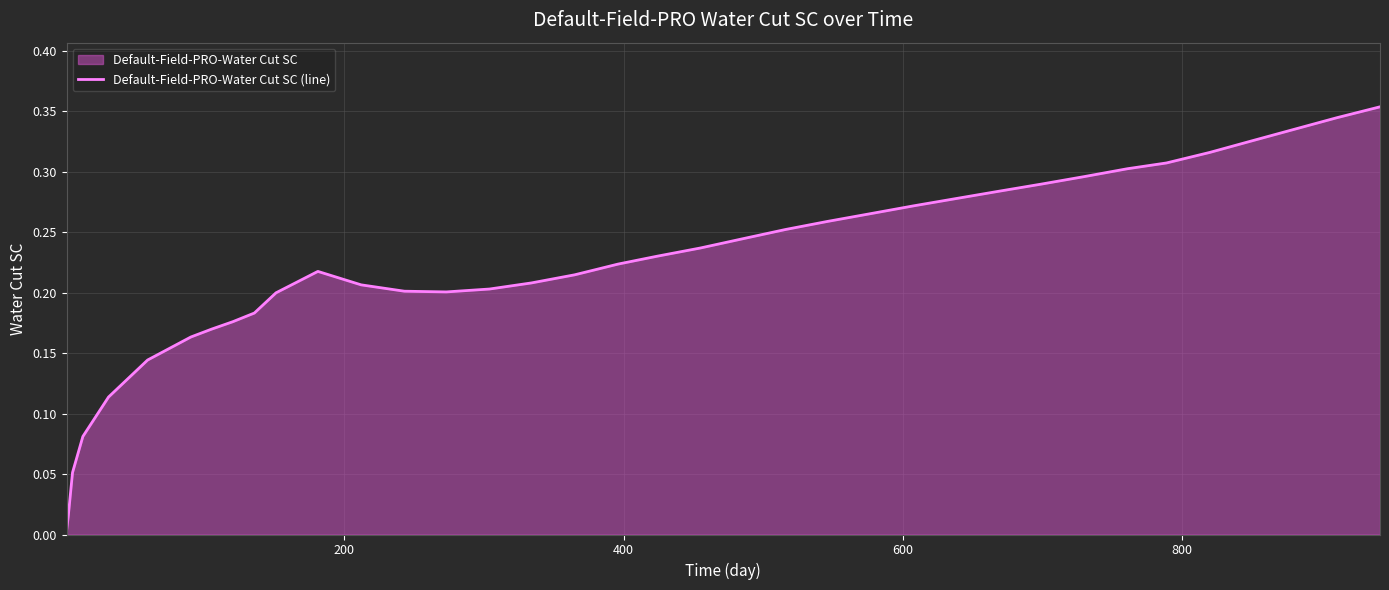

Reading left to right, what are all the values shown in this chart?

0.0	0.0	0.1	0.1	0.1	0.1	0.2	0.2	0.2	0.2	0.2	0.2	0.2	0.2	0.2	0.2	0.2	0.2	0.2	0.2	0.2	0.2	0.2	0.3	0.3	0.3	0.3	0.3	0.3	0.3	0.3	0.3	0.3	0.3	0.3	0.3	0.3	0.4